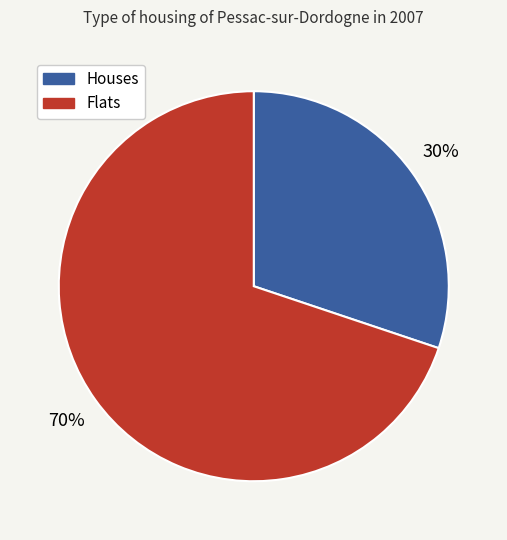

To the nearest percent, what is the average slice percentage?

50%